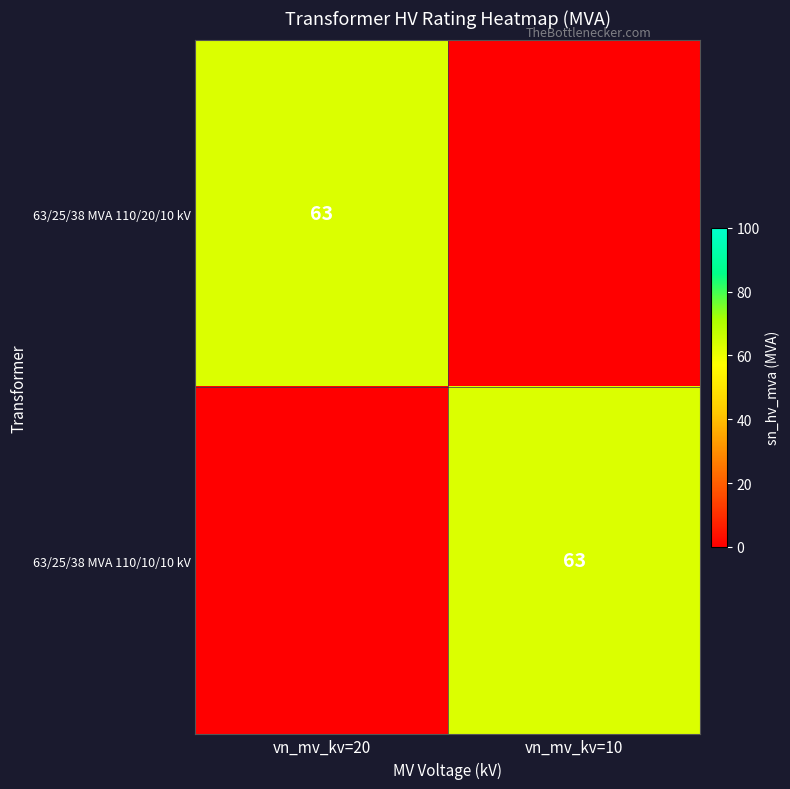

True or false: 63/25/38 MVA 110/10/10 kV has a value of 85 at vn_mv_kv=10.

False